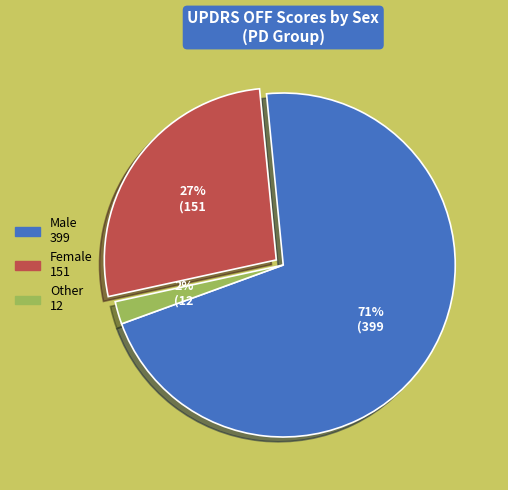

Count the number of slices in the pie.

3